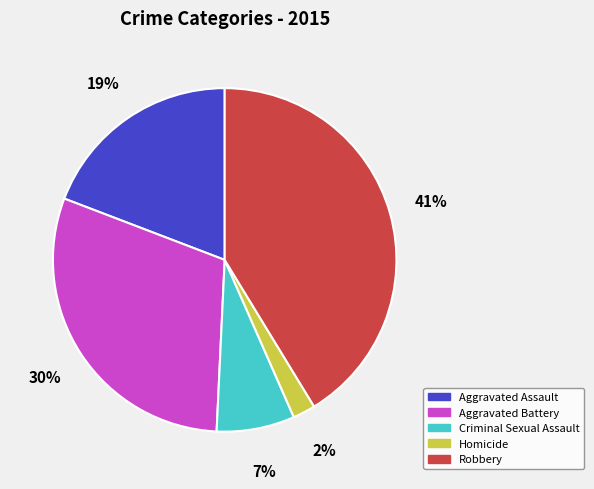

How many segments does this pie chart have?

5